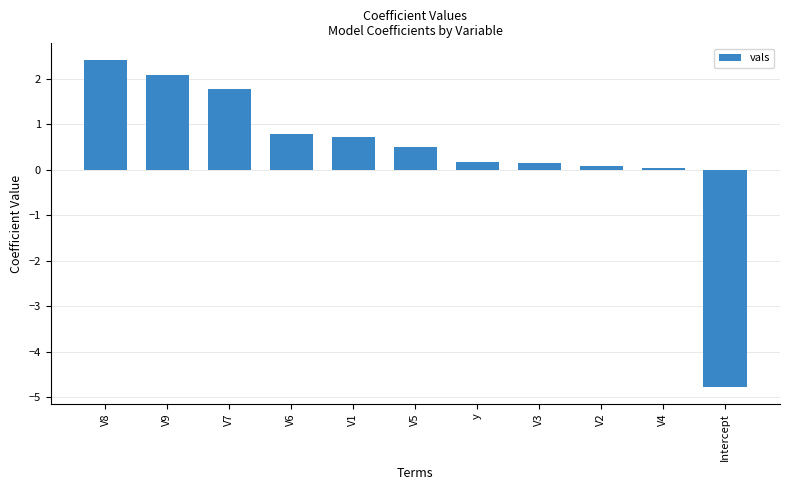

What is the change in value from V9 to V2?

-2.0